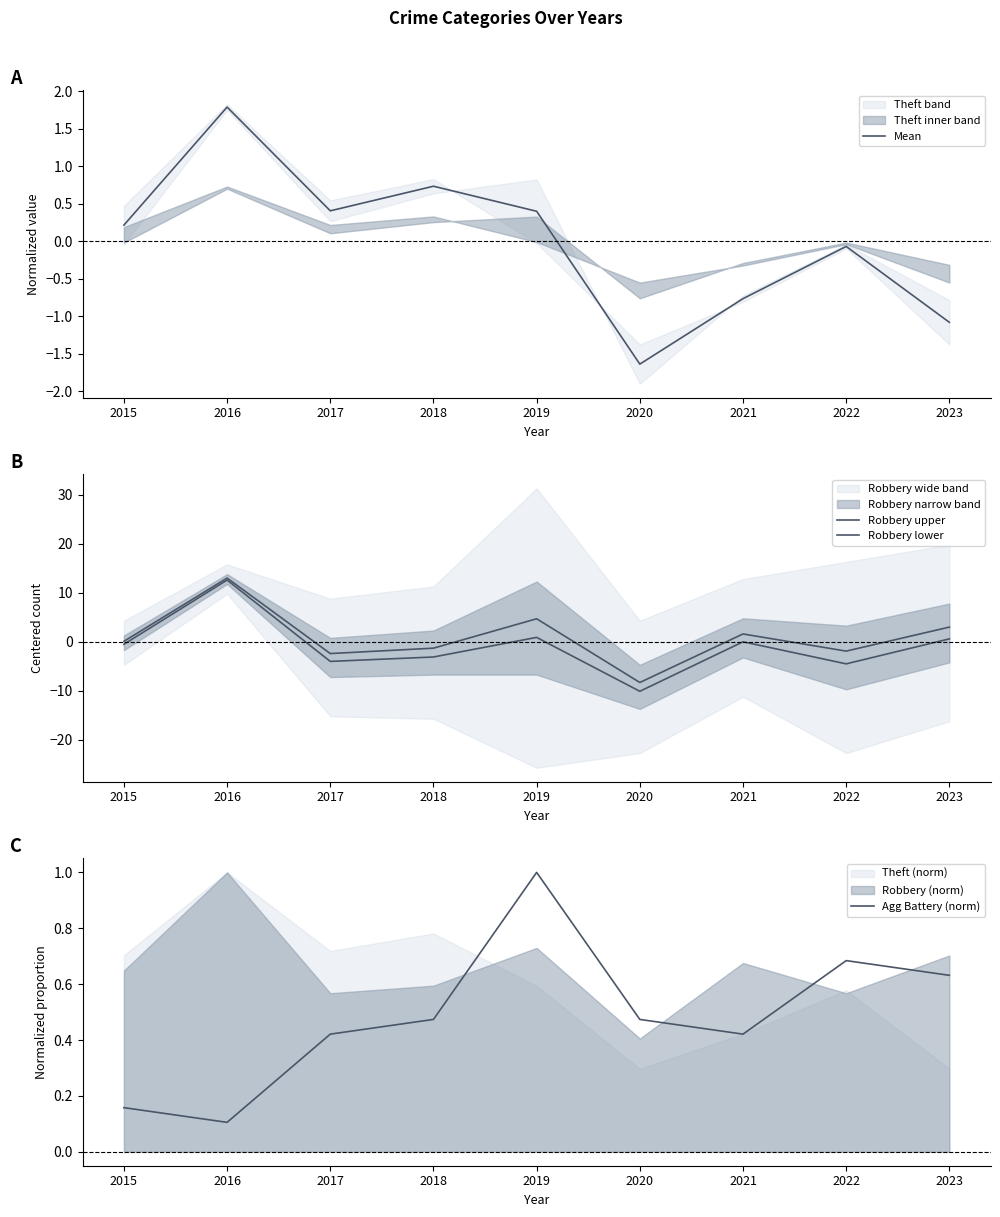

The Mean series shows -0.1 at 2022. True or false?

True